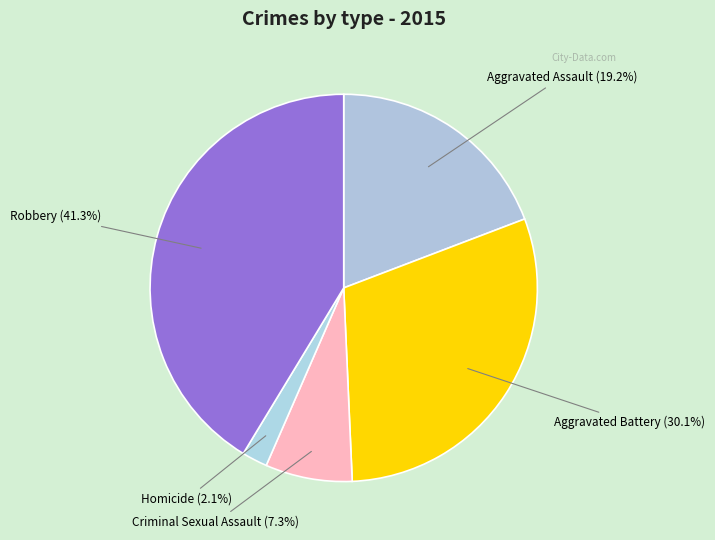

Which has a higher value, Criminal Sexual Assault or Aggravated Assault?

Aggravated Assault